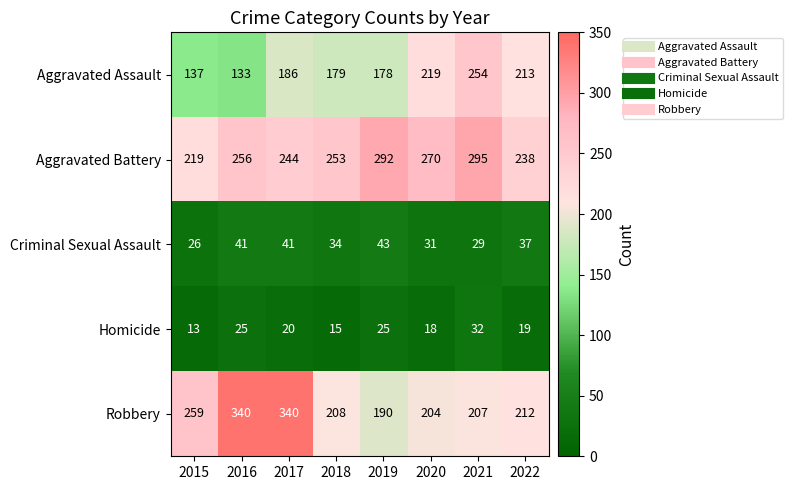

Rank the series at 2022 from lowest to highest value.

Homicide, Criminal Sexual Assault, Robbery, Aggravated Assault, Aggravated Battery